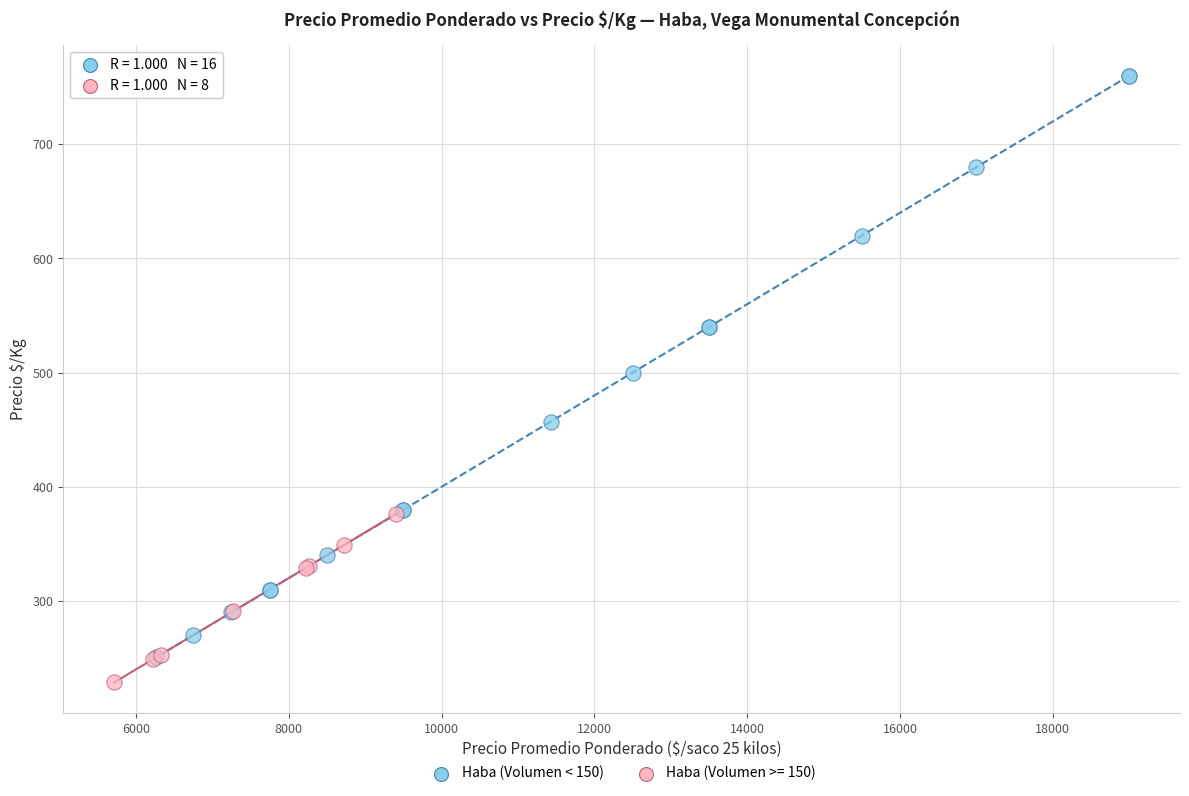

Which series reaches the maximum Y coordinate?

Haba (Volumen < 150)